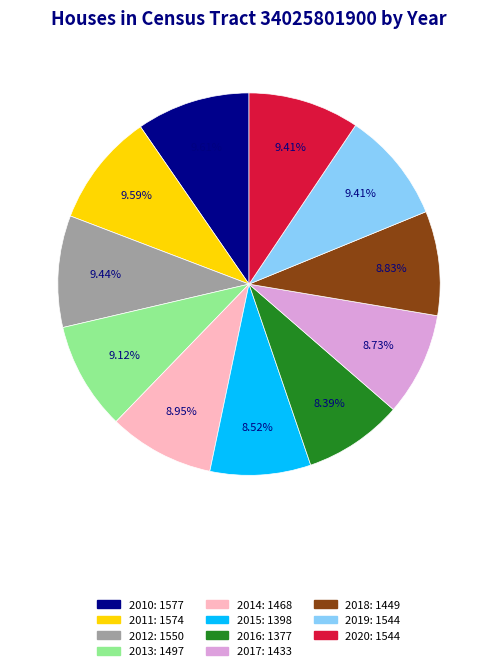

Do 2012 and 2013 together represent more than half of the pie?

No